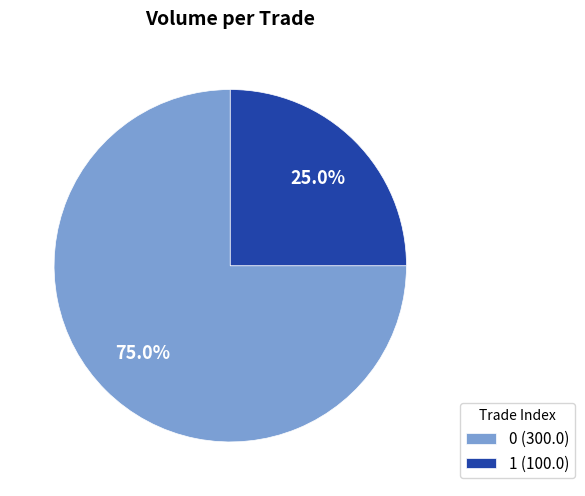

To the nearest percent, what percentage of the pie is 1?

25%